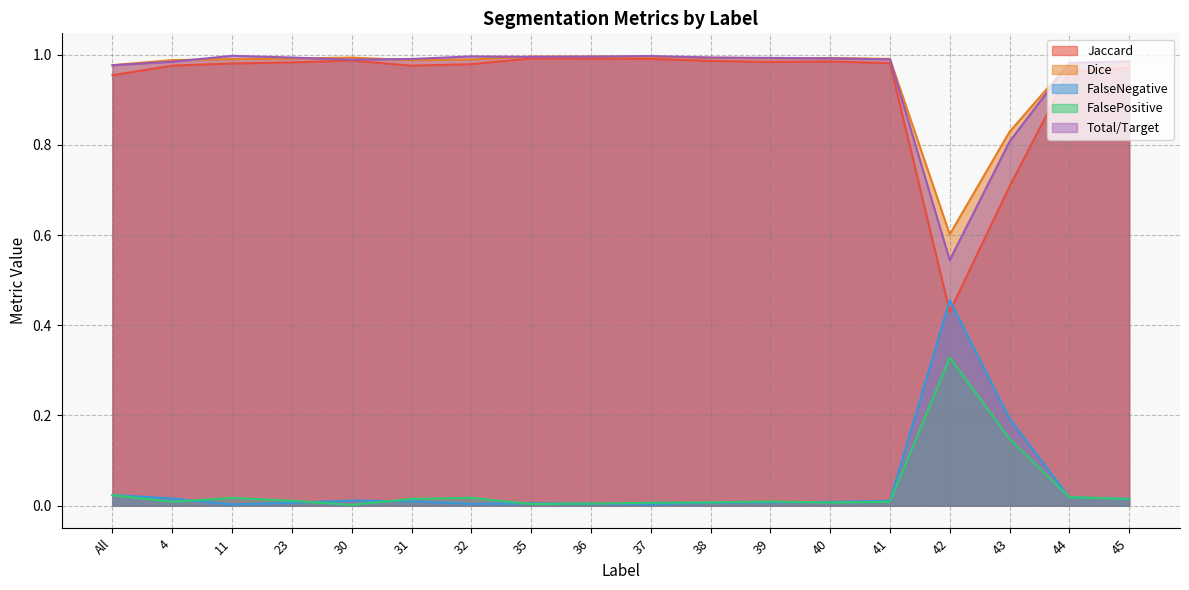

Rank the series at 23 from lowest to highest value.

FalseNegative, FalsePositive, Jaccard, Dice, Total/Target